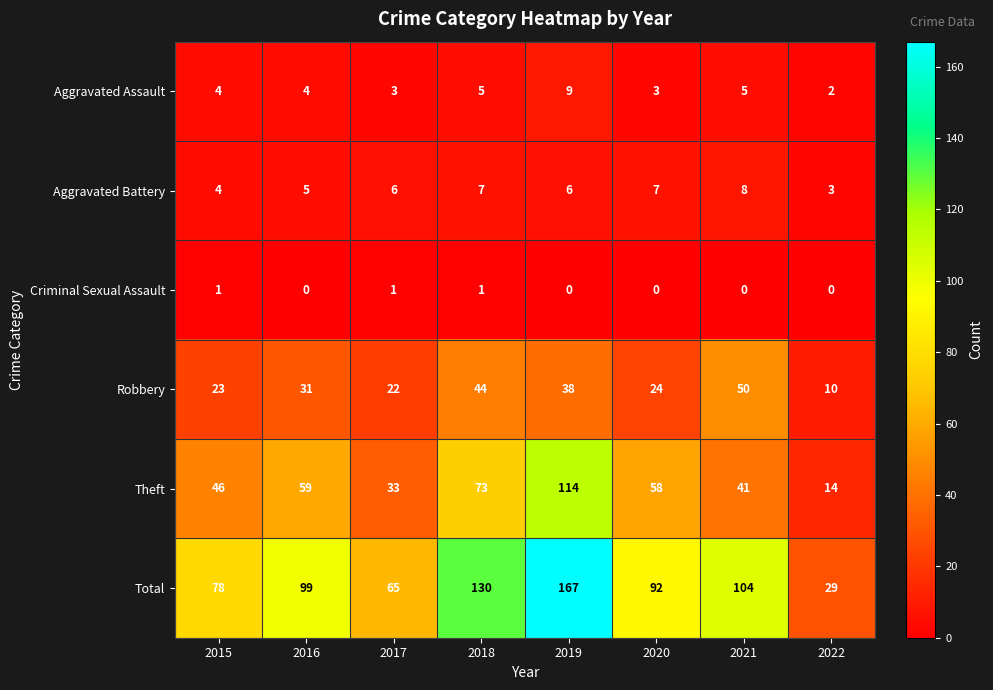

What is the difference between the highest and lowest values at 2021?

104